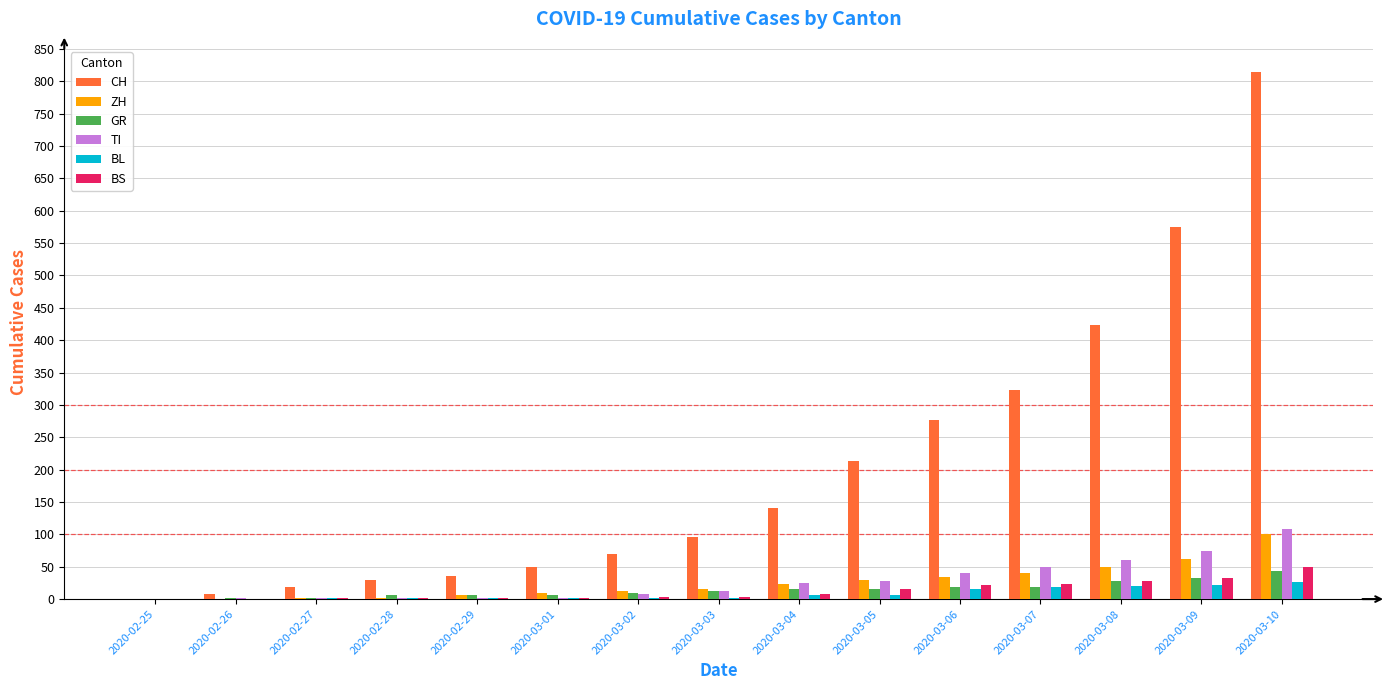

True or false: GR has a value of 2 at 2020-02-27.

True